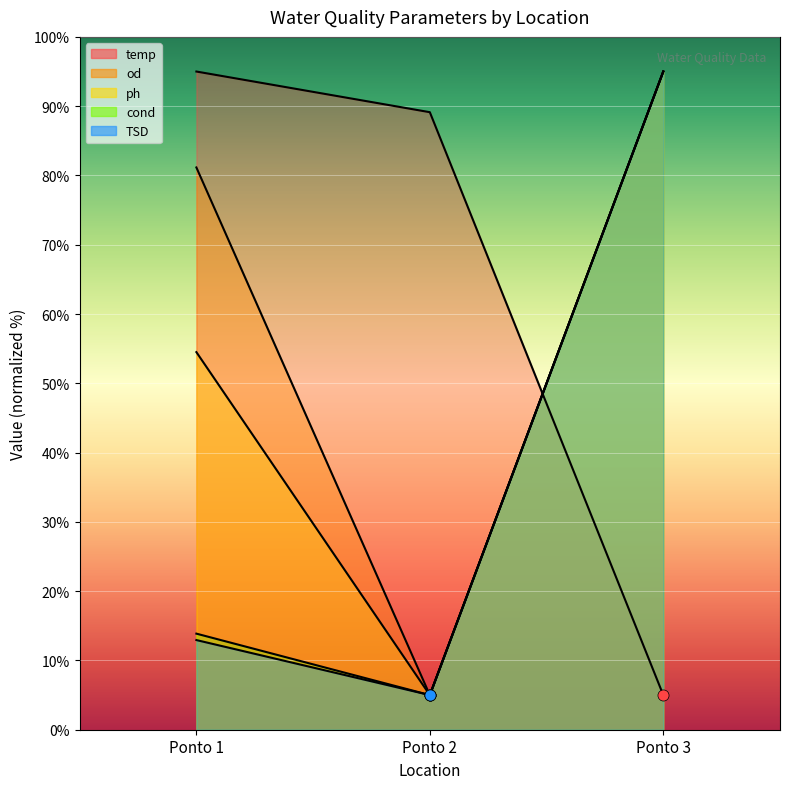

Reading left to right, transcribe all the data shown in this chart.

temp: 95.0	89.1	5.0
od: 81.2	5.0	95.0
ph: 54.5	5.0	95.0
cond: 13.9	5.0	95.0
TSD: 12.9	5.0	95.0